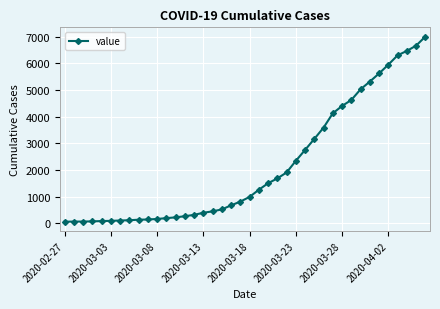

What is the minimum value shown in the chart?

64